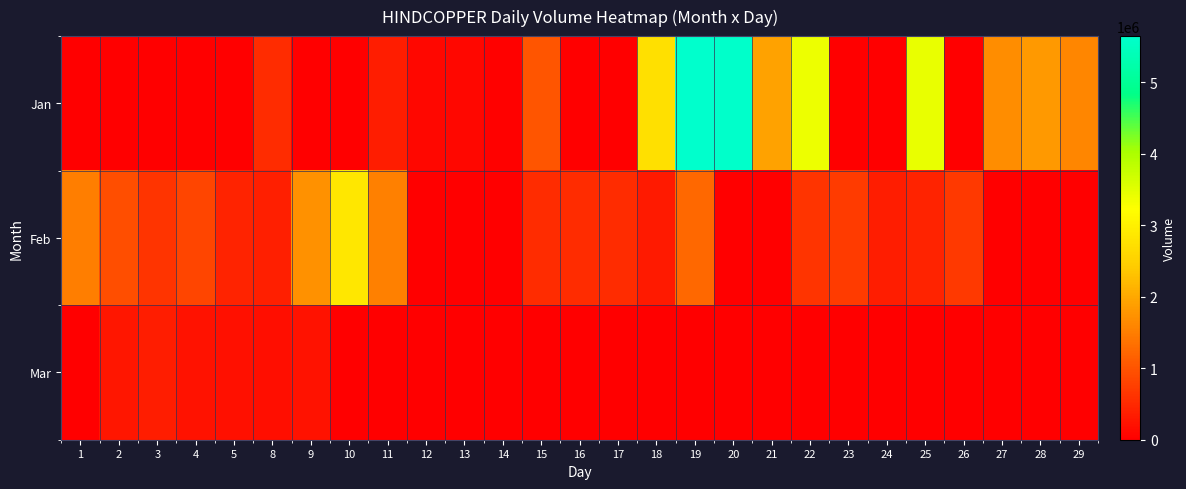

Reading left to right, what are all the values shown in this chart?

Jan: 1=0	2=0	3=0	4=0	5=0	8=529014	9=0	10=0	11=369961	12=109769	13=98337	14=39287	15=1016459	16=0	17=0	18=2742867	19=5642085	20=5605926	21=1928440	22=3376748	23=0	24=0	25=3428331	26=0	27=1678098	28=1816691	29=1593015
Feb: 1=1507669	2=943512	3=619527	4=822232	5=431513	8=376066	9=1722278	10=2858082	11=1530379	12=0	13=0	14=0	15=539013	16=546553	17=532894	18=329459	19=1234247	20=0	21=0	22=626170	23=708857	24=368266	25=423003	26=701515	27=0	28=0	29=0
Mar: 1=0	2=269696	3=363083	4=221975	5=208791	8=189750	9=224549	10=0	11=0	12=0	13=0	14=0	15=0	16=0	17=0	18=0	19=0	20=0	21=0	22=0	23=0	24=0	25=0	26=0	27=0	28=0	29=0